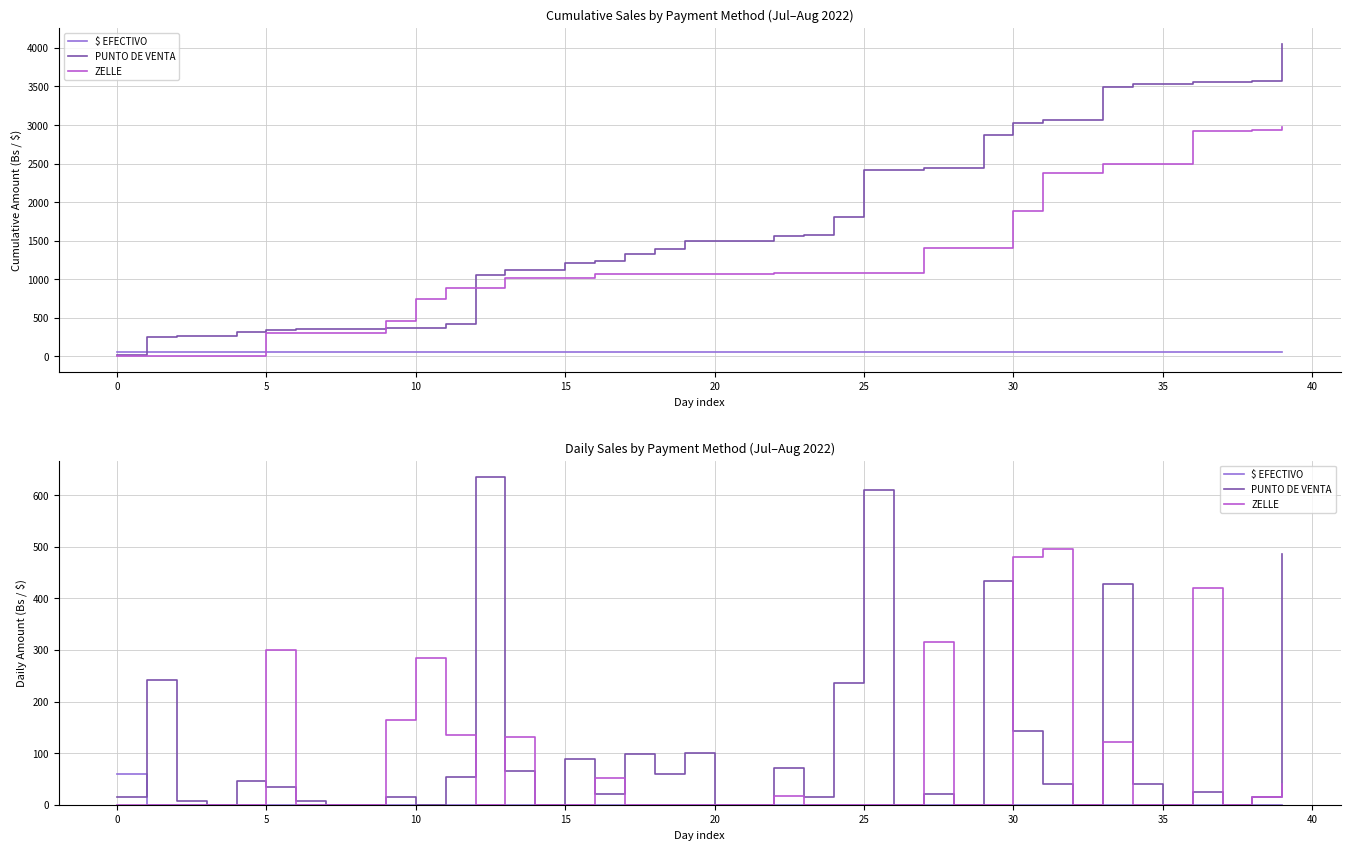

Which category has the lowest value in the PUNTO DE VENTA series?

10